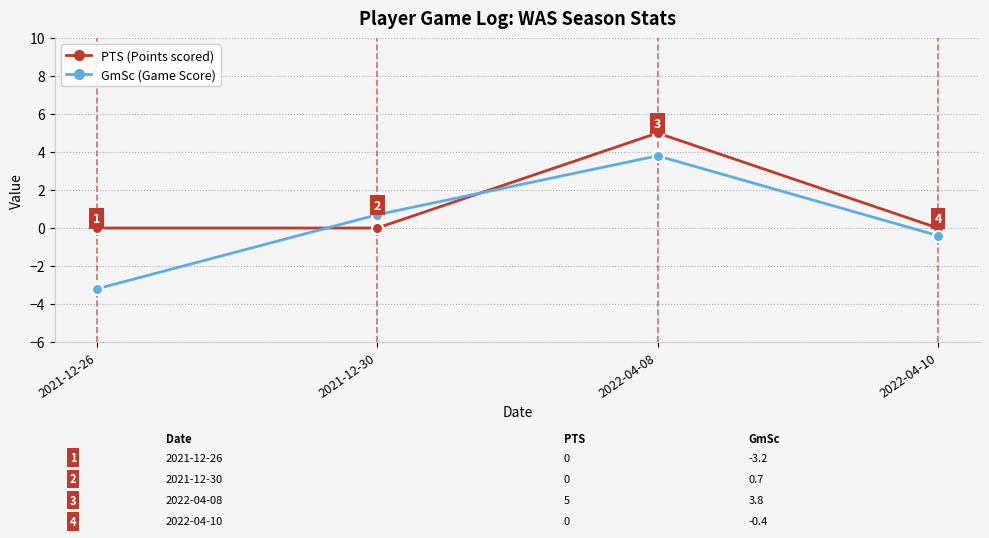

What is the label of the 4th point from the left?

2022-04-10